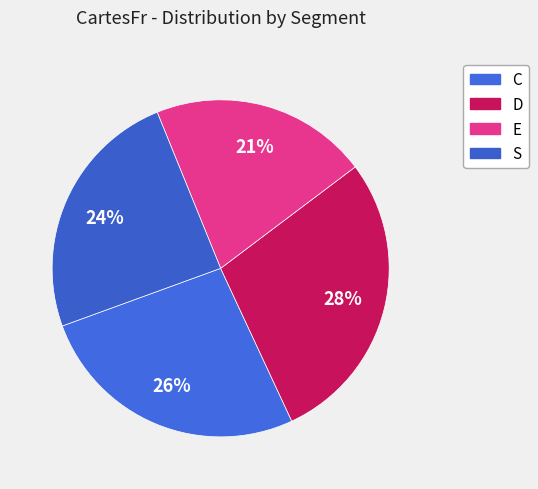

How many slices are in this pie chart?

4